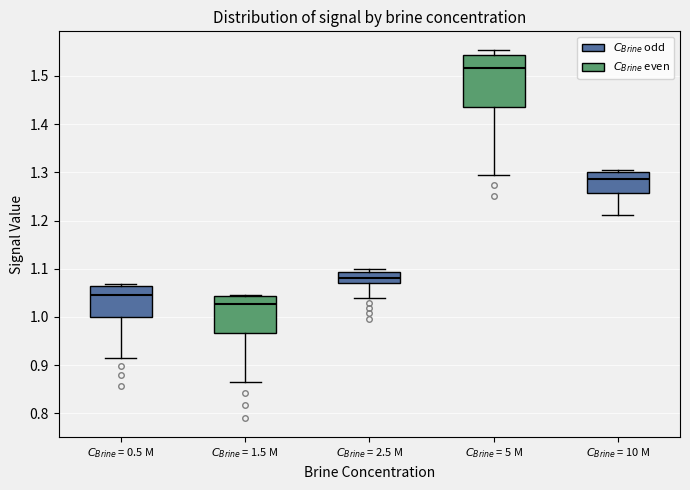

Where does the median line of the box for $C_{Brine}$ = 10 M sit on the y-axis? The values are not printed on the chart, so give them approximately, as read against the axis.

1.29